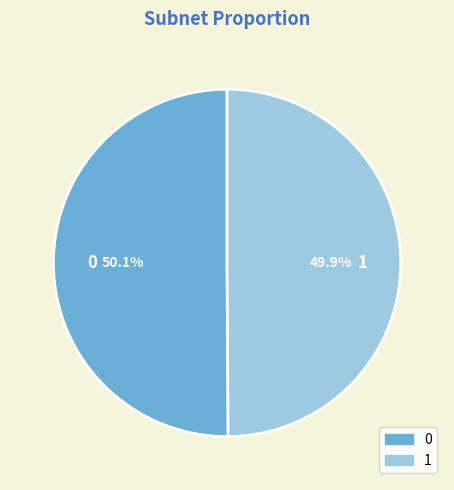

Approximately how many times larger is the value at 0 compared to 1?

1.0